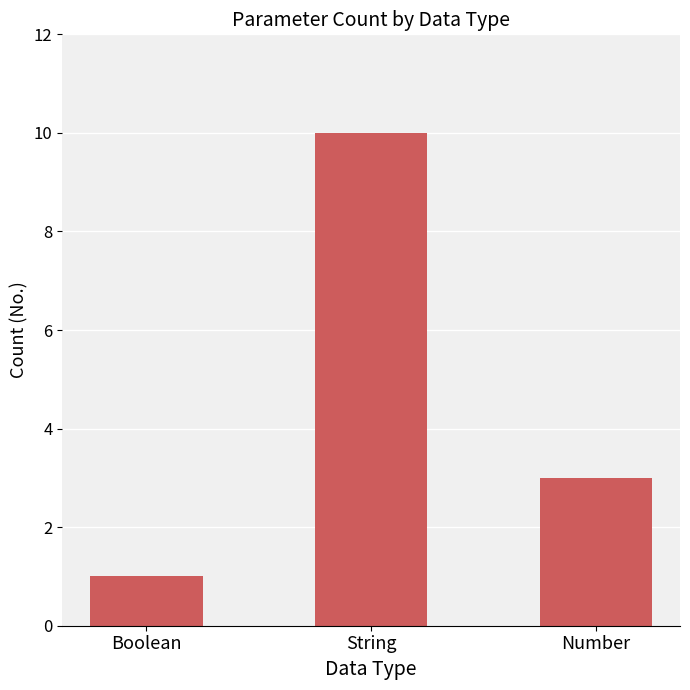

What is the value of the 1st bar from the left?

1